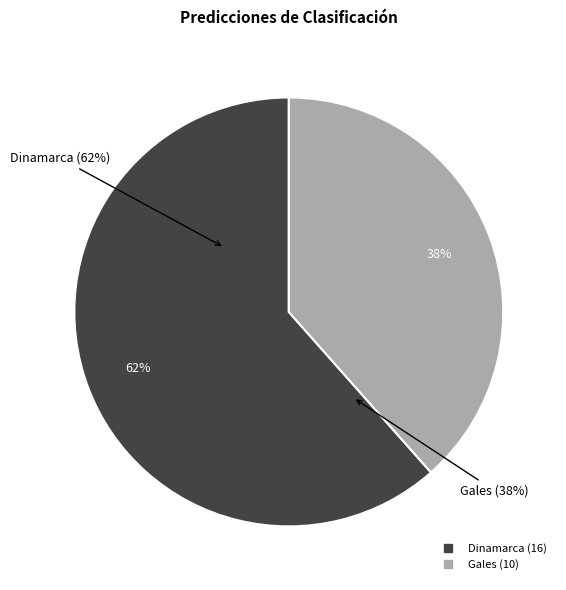

Does any single category account for the majority?

Yes